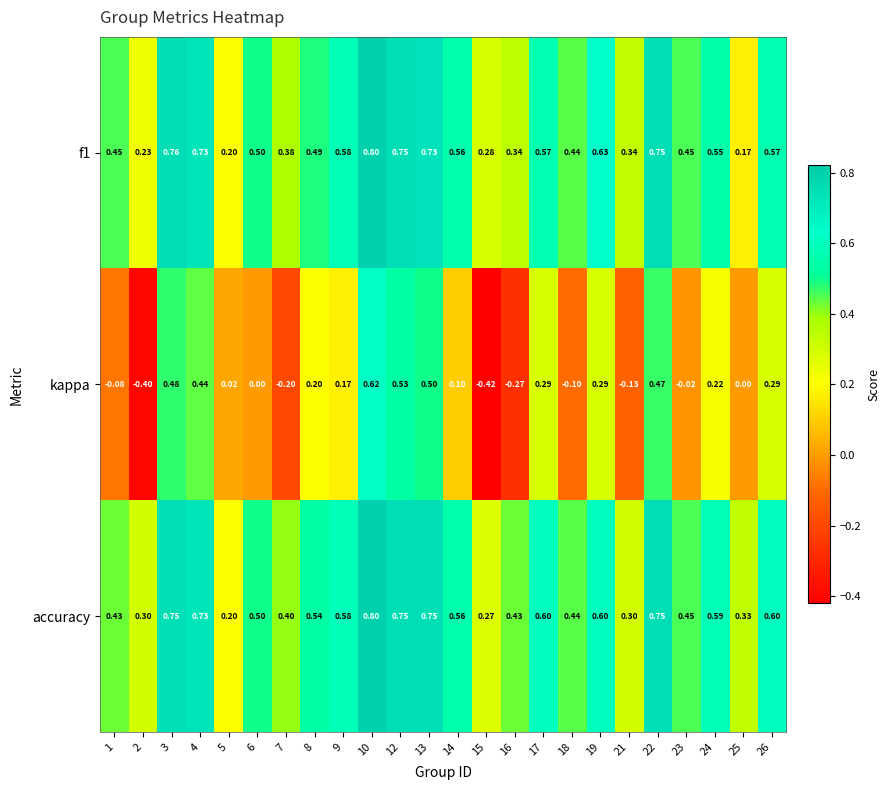

How many categories are shown in the chart?

24